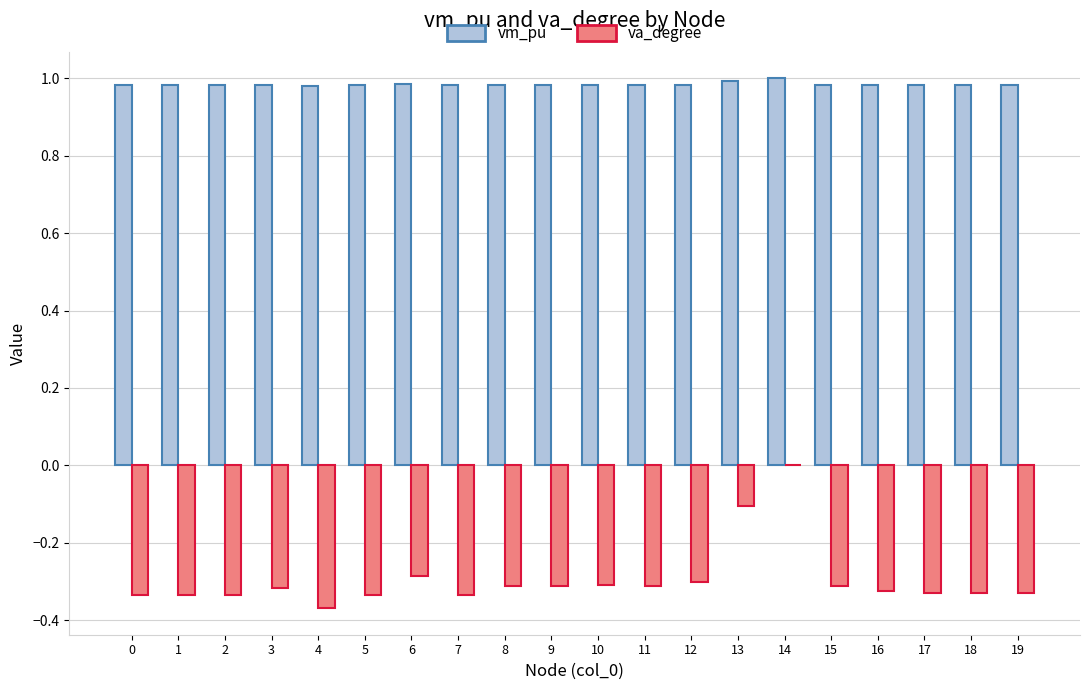

Which category has the highest value in the va_degree series?

14